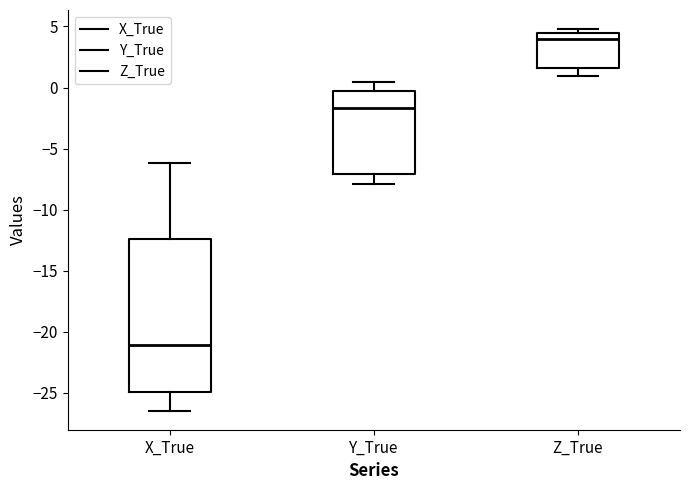

Reading left to right, transcribe this box plot: for each box, give where its median line is, the range the box spans, and where its two whiskers end, as read against the y-axis. The values are not printed on the chart, so give them approximately, as read against the axis.

X_True: median -21.0, box -25.0 to -12.5, whiskers -26.5 to -6.0
Y_True: median -1.5, box -7.0 to -0.5, whiskers -8.0 to 0.5
Z_True: median 4.0, box 1.5 to 4.5, whiskers 1.0 to 5.0